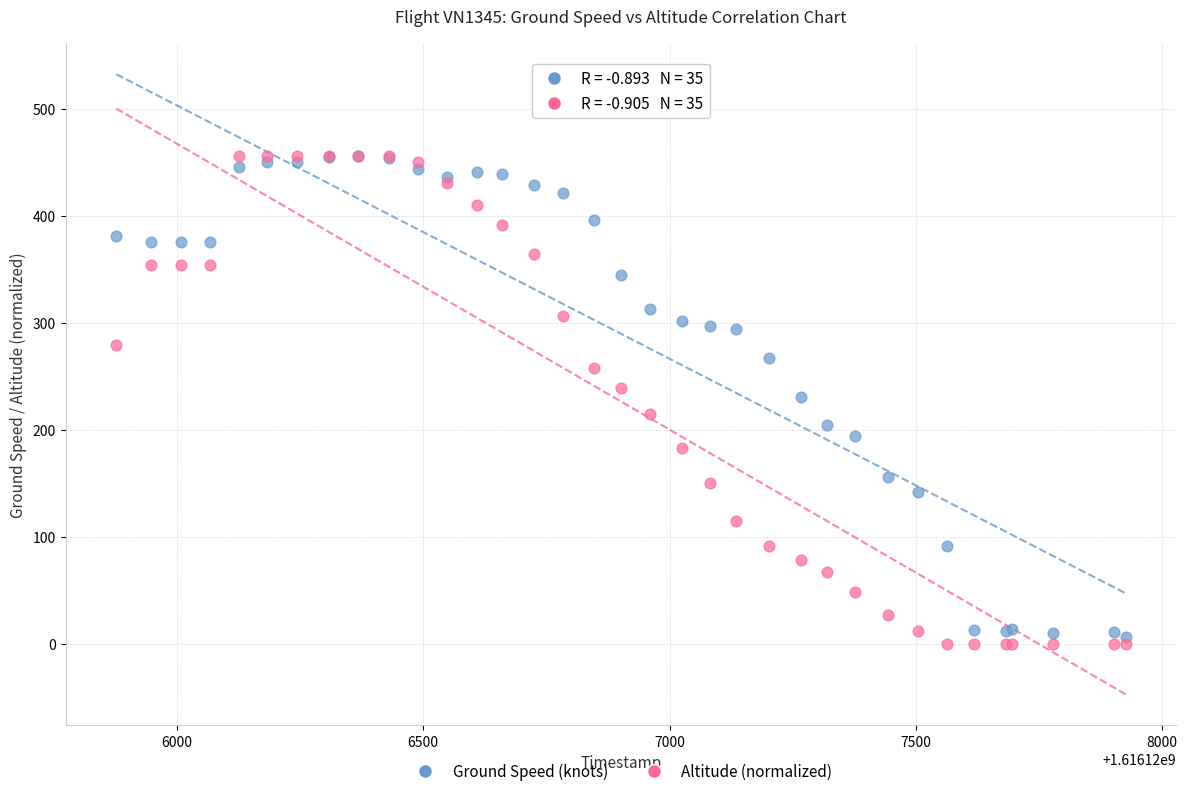

Which series reaches the minimum Y coordinate?

Altitude (normalized)